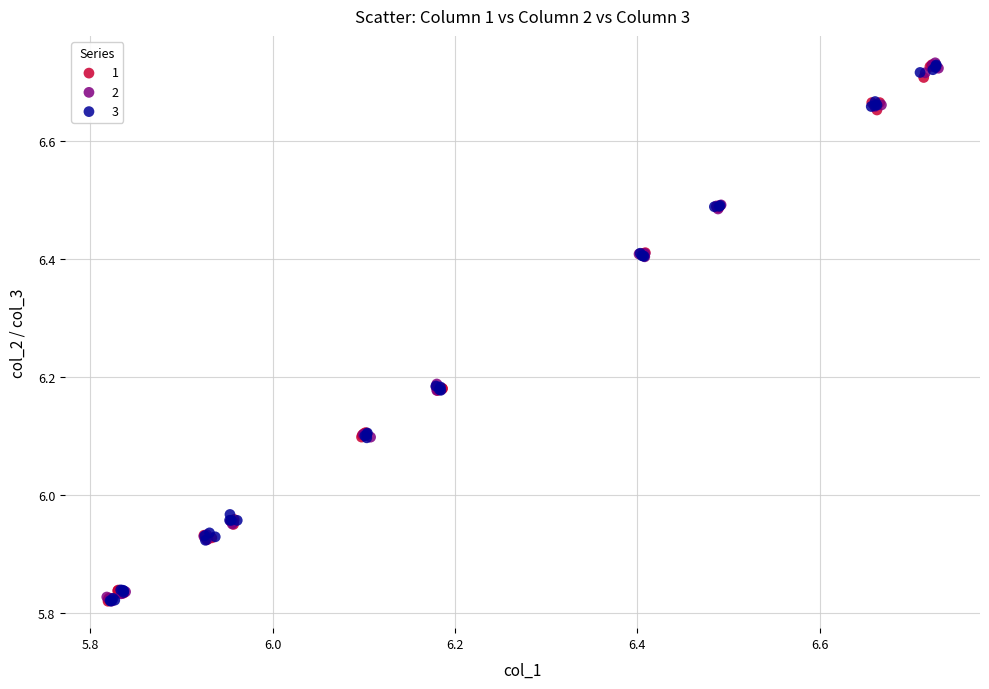

What are all the series names shown in the legend?

1, 2, 3